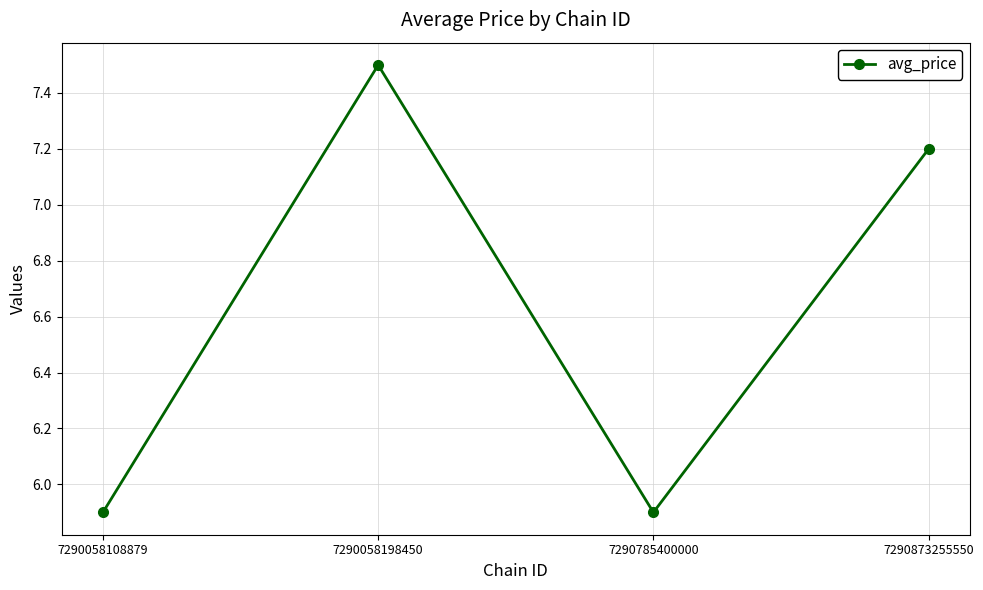

How many interior local valleys (lower than both neighbors) does the data have?

1